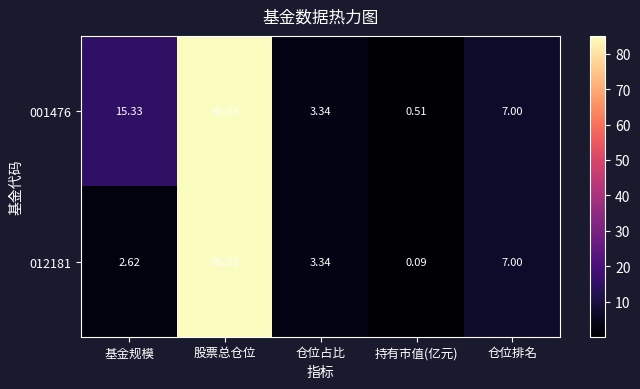

Is the value of 012181 at 持有市值(亿元) greater than the value of 001476 at 仓位排名?

No